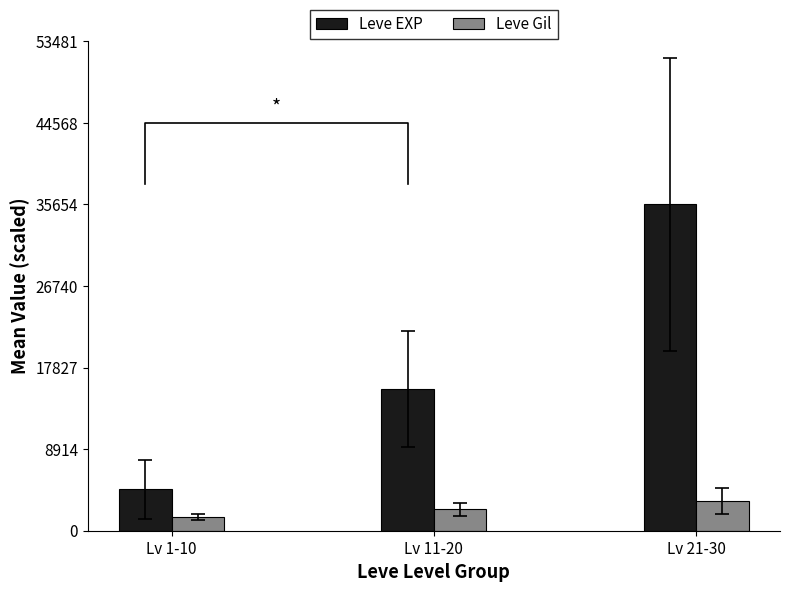

Which has a higher value, Lv 1-10 or Lv 21-30?

Lv 21-30